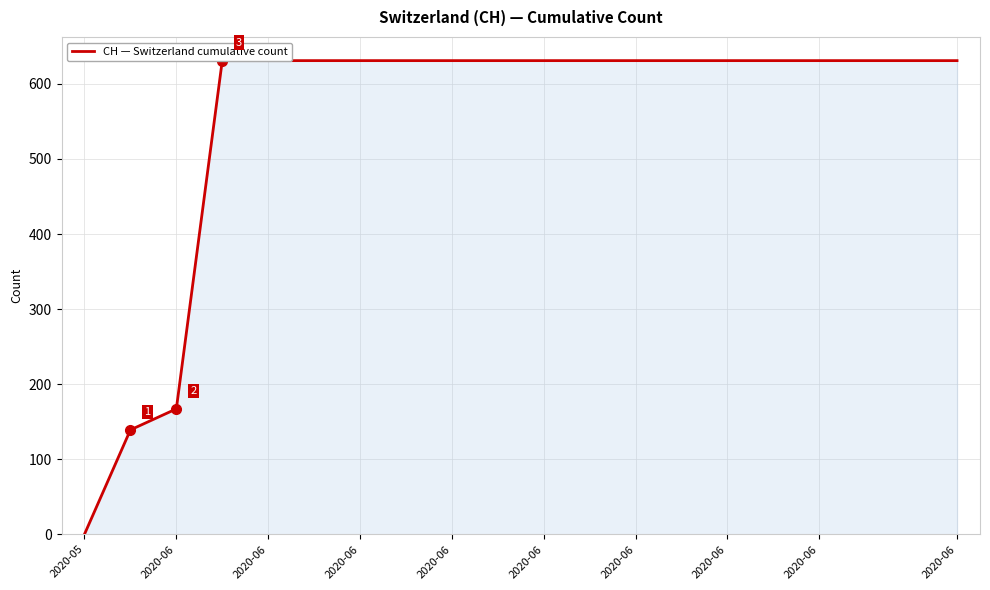

Where is the data nearest to the value 315?

2020-06